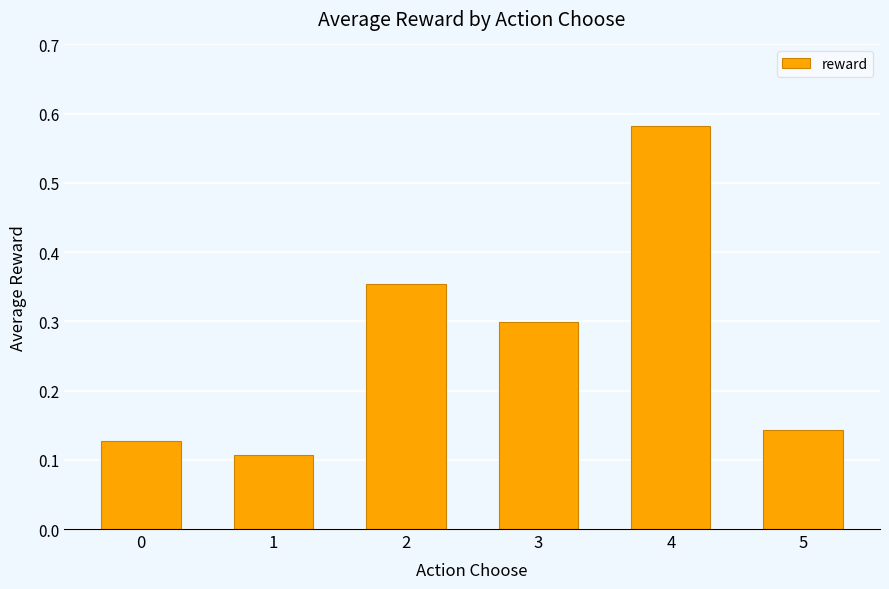

At which category does the chart reach its peak across all series?

4